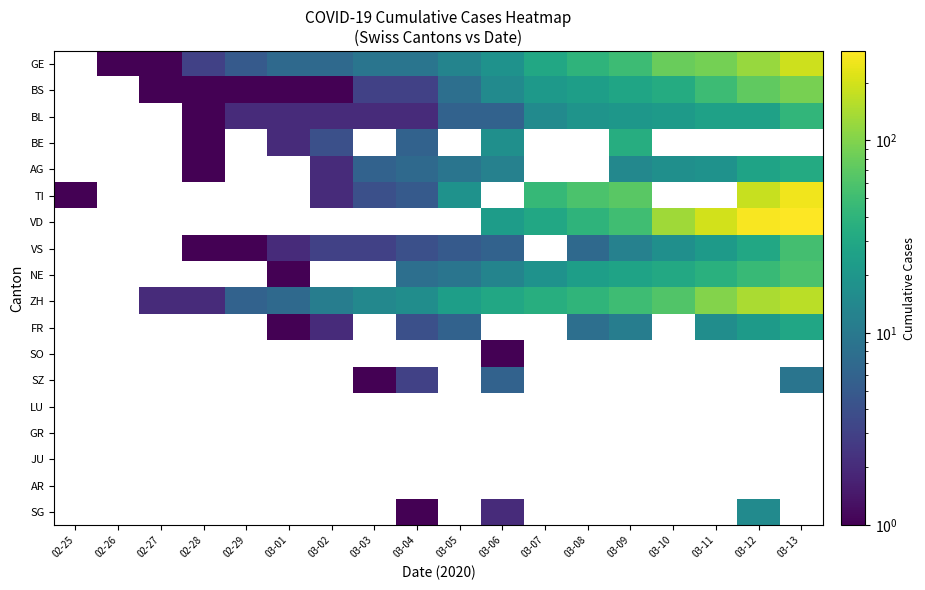

Between 03-07 and 02-27, which is larger?

03-07